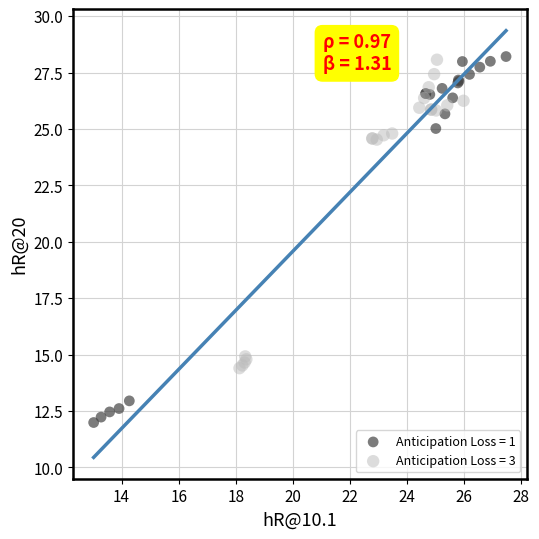

Which series has the widest spread of Y values?

Anticipation Loss = 1